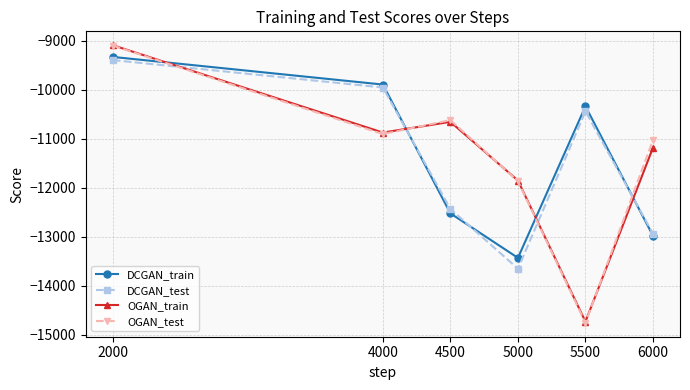

The value of DCGAN_train at 2000 is -9333. True or false?

True